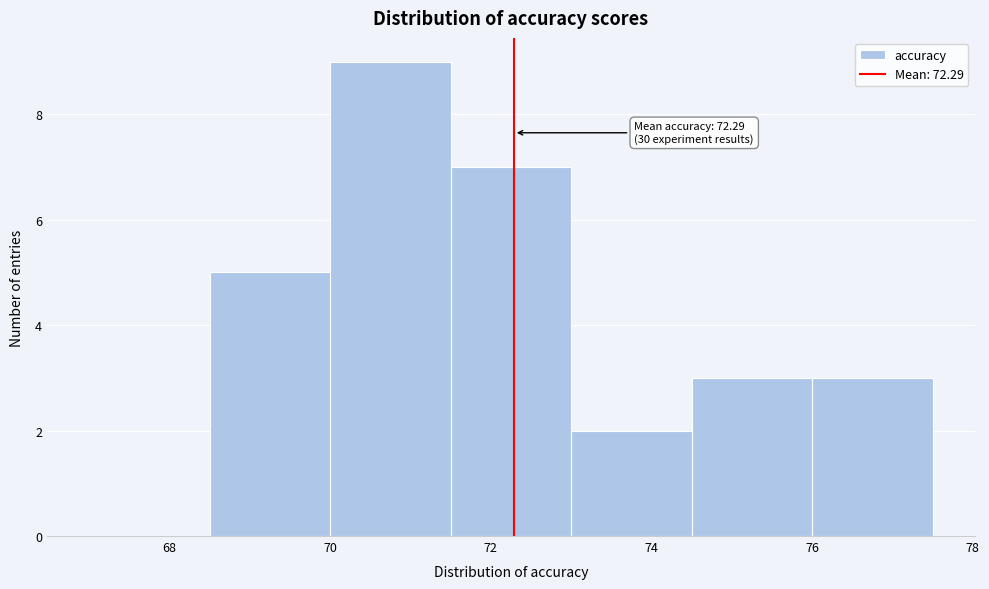

Which range on the x-axis has the tallest bar?

70.0 to 71.5